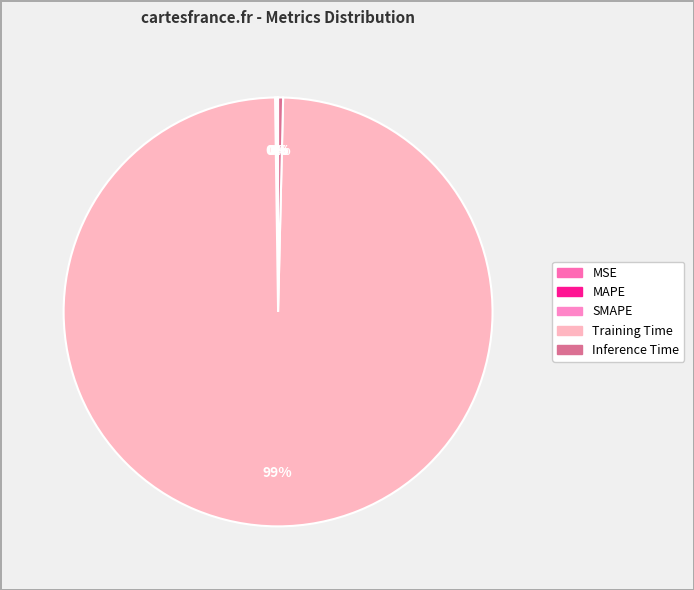

The MSE slice represents 0% of the pie. True or false?

True